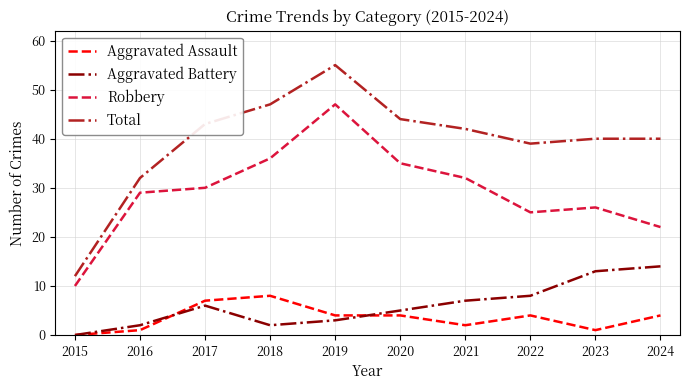

Reading left to right, what are all the values shown in this chart?

Aggravated Assault: 2015=0	2016=1	2017=7	2018=8	2019=4	2020=4	2021=2	2022=4	2023=1	2024=4
Aggravated Battery: 2015=0	2016=2	2017=6	2018=2	2019=3	2020=5	2021=7	2022=8	2023=13	2024=14
Robbery: 2015=10	2016=29	2017=30	2018=36	2019=47	2020=35	2021=32	2022=25	2023=26	2024=22
Total: 2015=12	2016=32	2017=43	2018=47	2019=55	2020=44	2021=42	2022=39	2023=40	2024=40